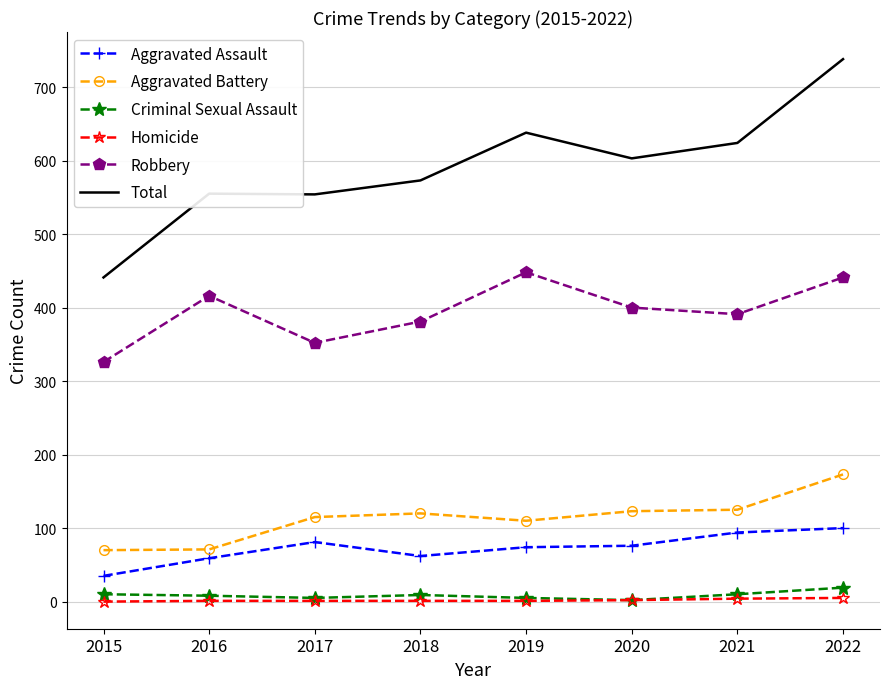

What is the difference between the maximum and second lowest values in the Total series?

184